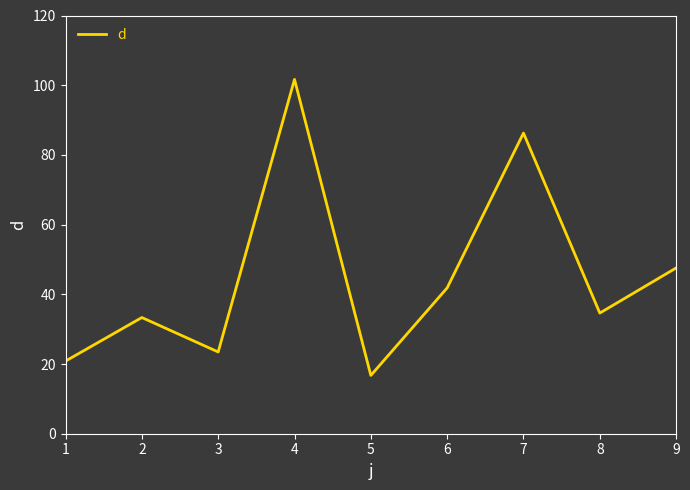

At which category does the data reach its first local peak?

2